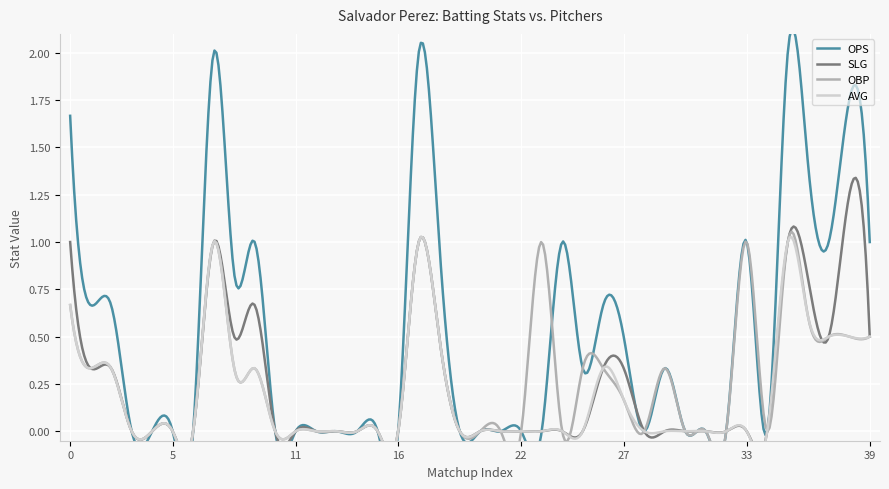

What is the highest value of the OPS series?

2.0